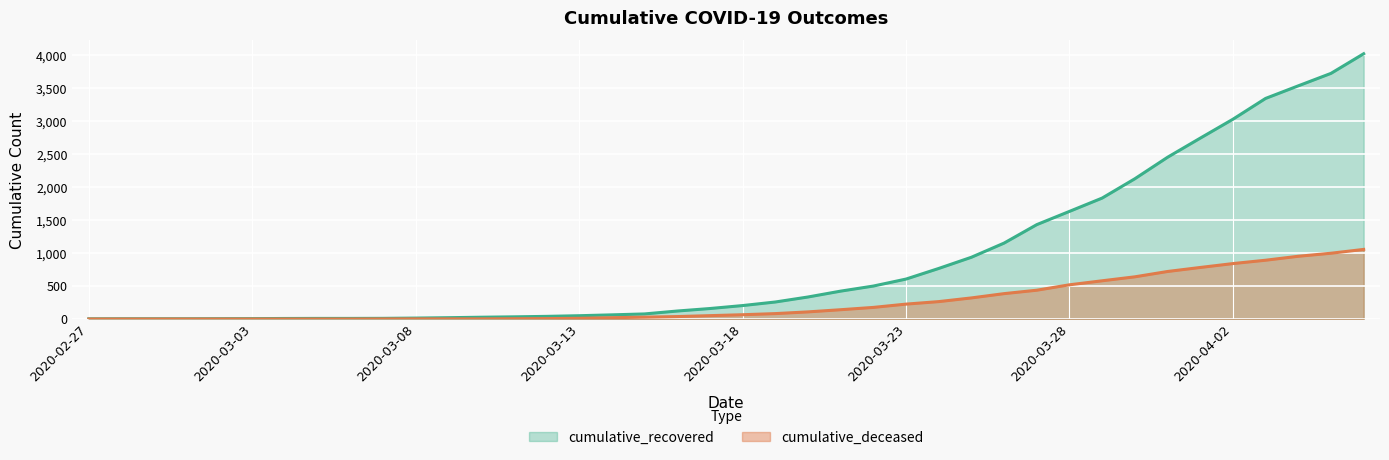

List the series in order of their peak value, highest first.

cumulative_recovered, cumulative_deceased